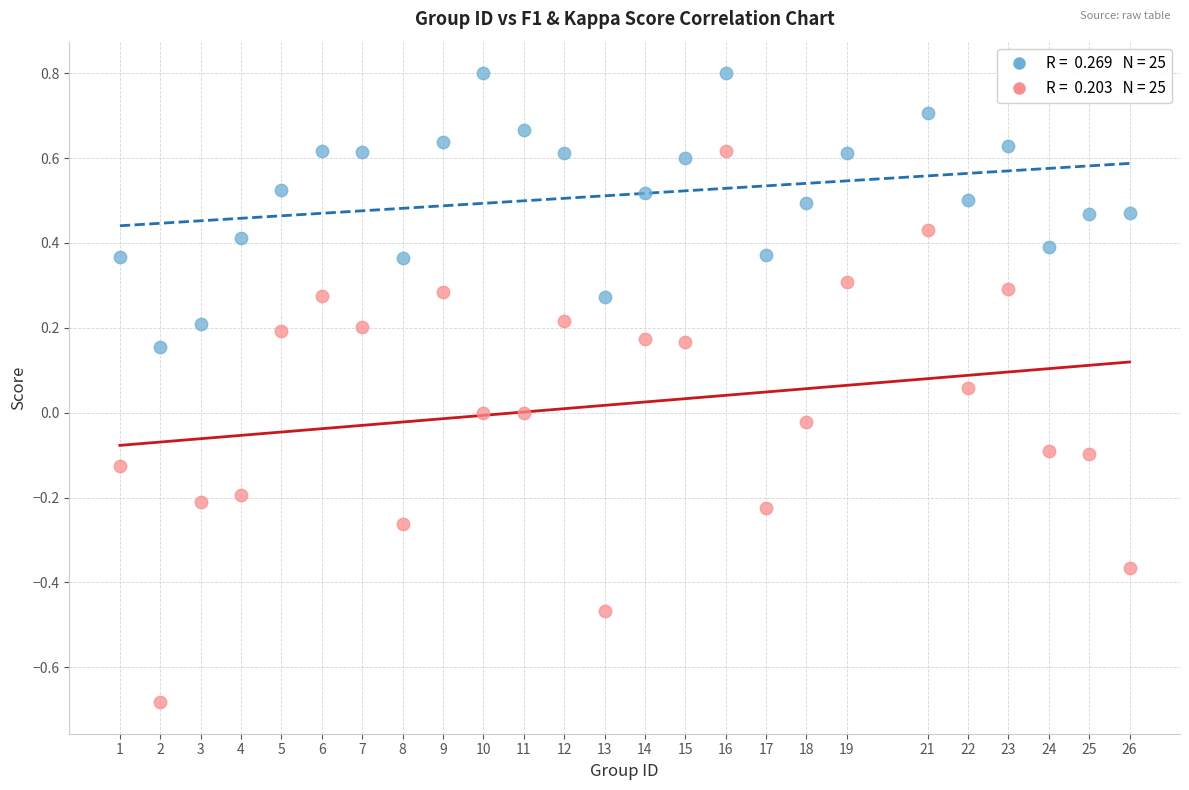

Across all data points, what is the range of Y values (max minus min)?

1.5